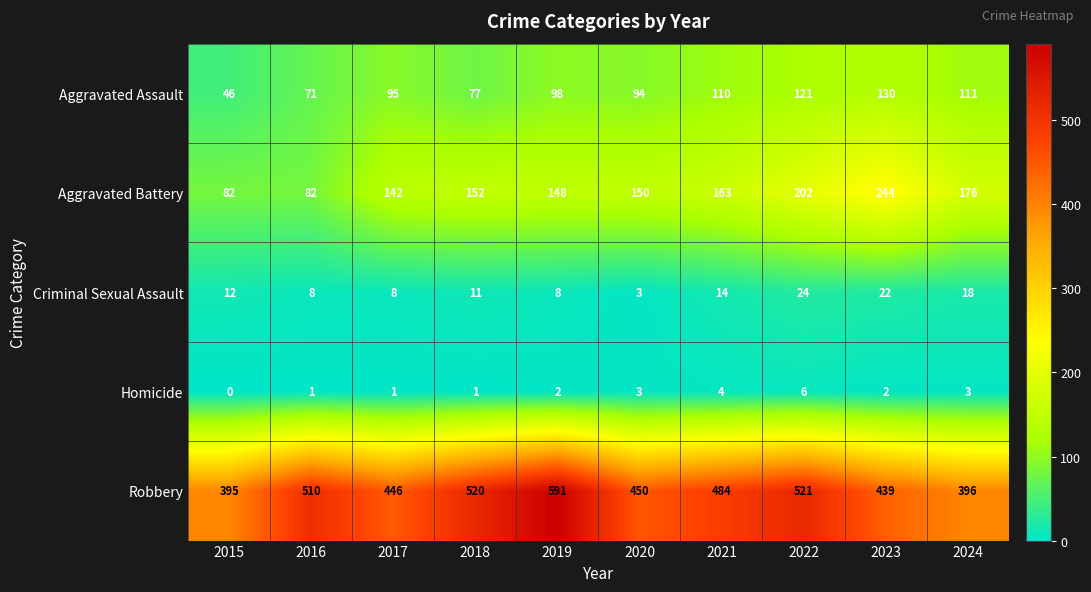

The Aggravated Assault series shows 94 at 2020. True or false?

True